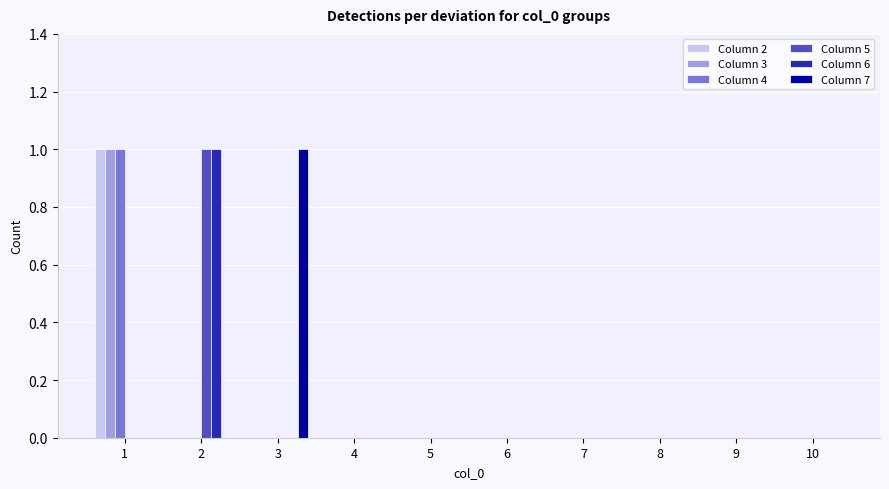

How many data points does each series have?

10